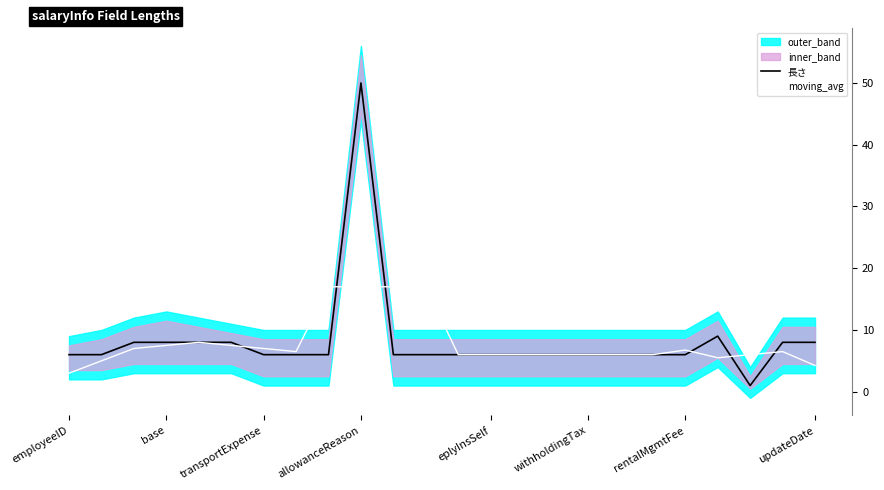

How many lines are shown in the chart?

2